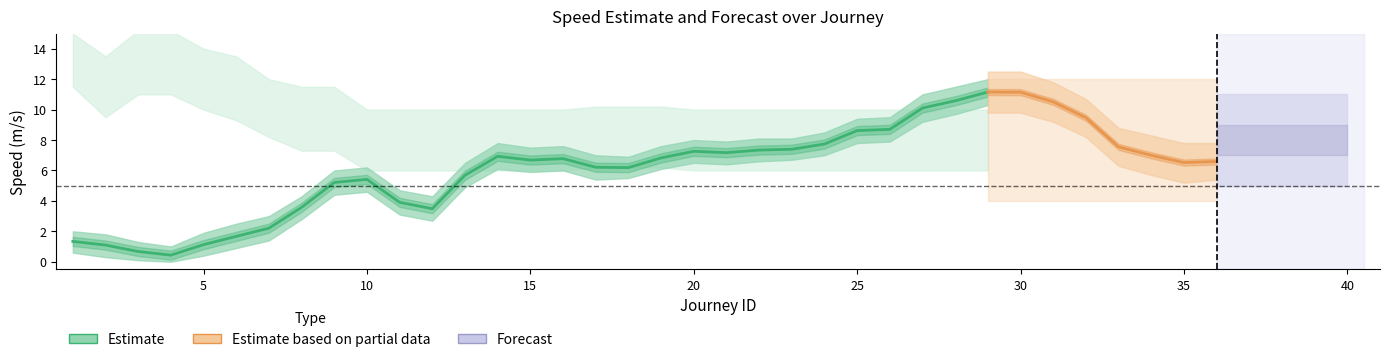

How many times do speed_upper and accuracy_upper cross each other?

2